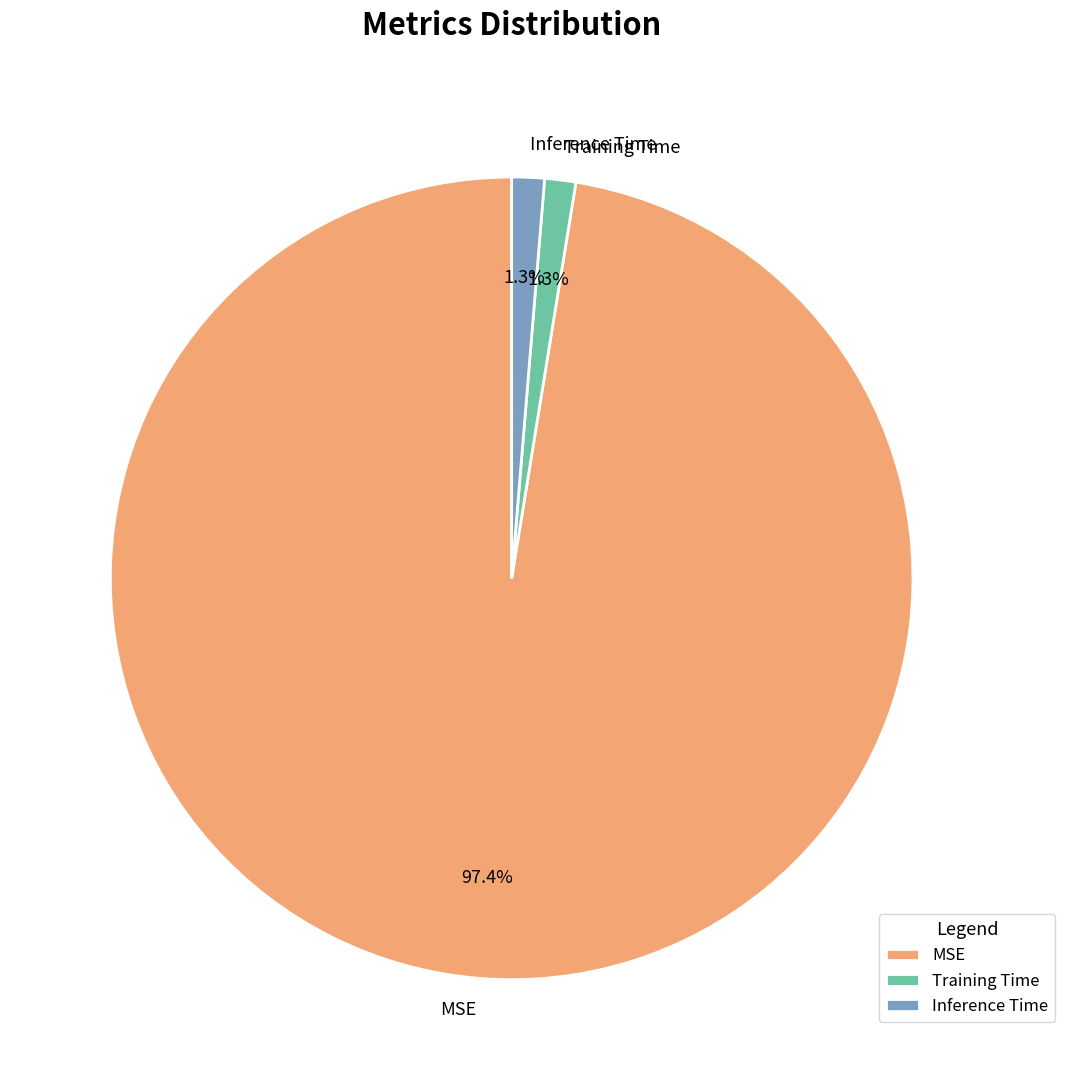

To the nearest percent, what is the combined percentage of Training Time and MSE?

99%